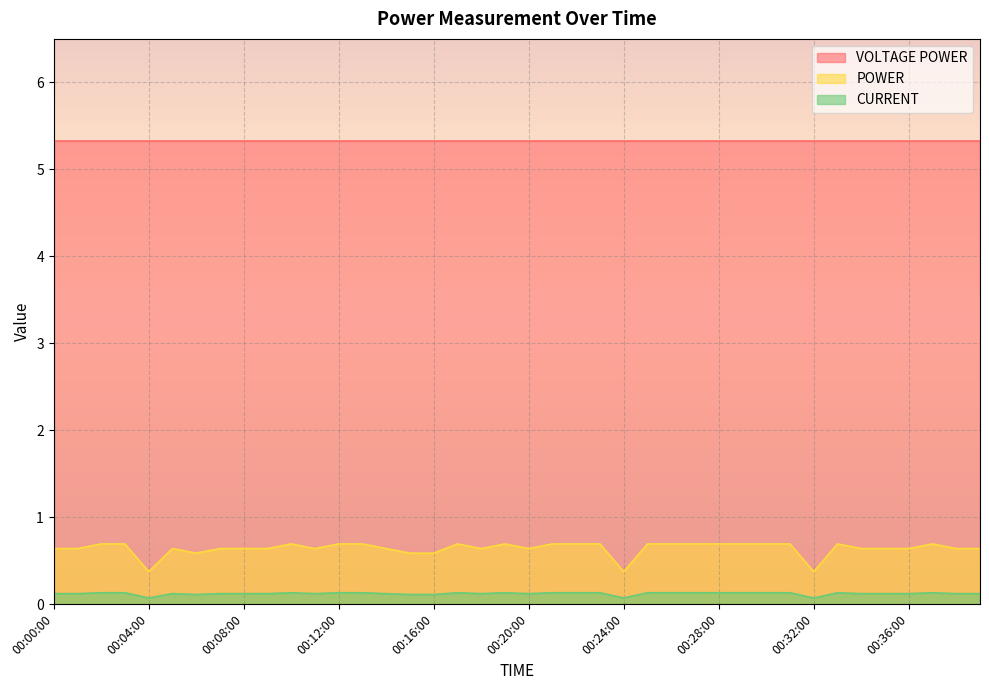

List the series in order of their peak value, highest first.

VOLTAGE POWER, POWER, CURRENT